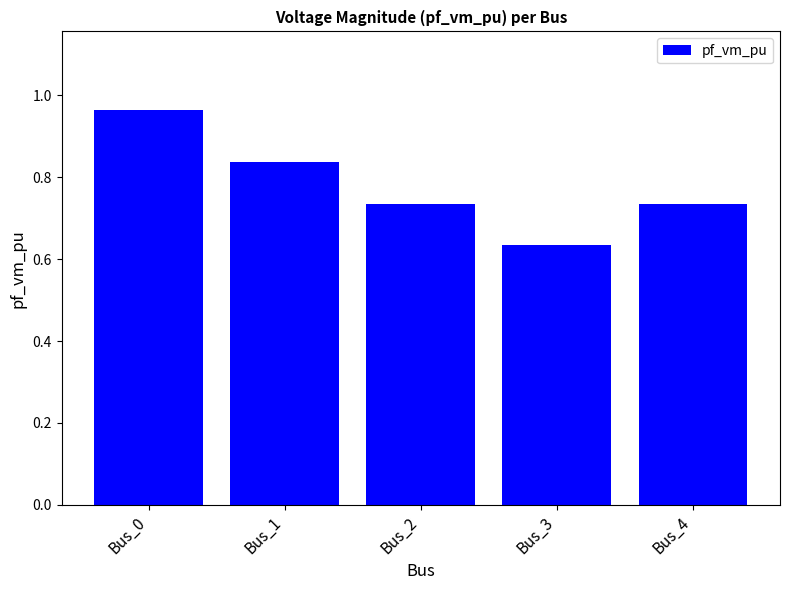

Where is the data nearest to the value 0?

Bus_3